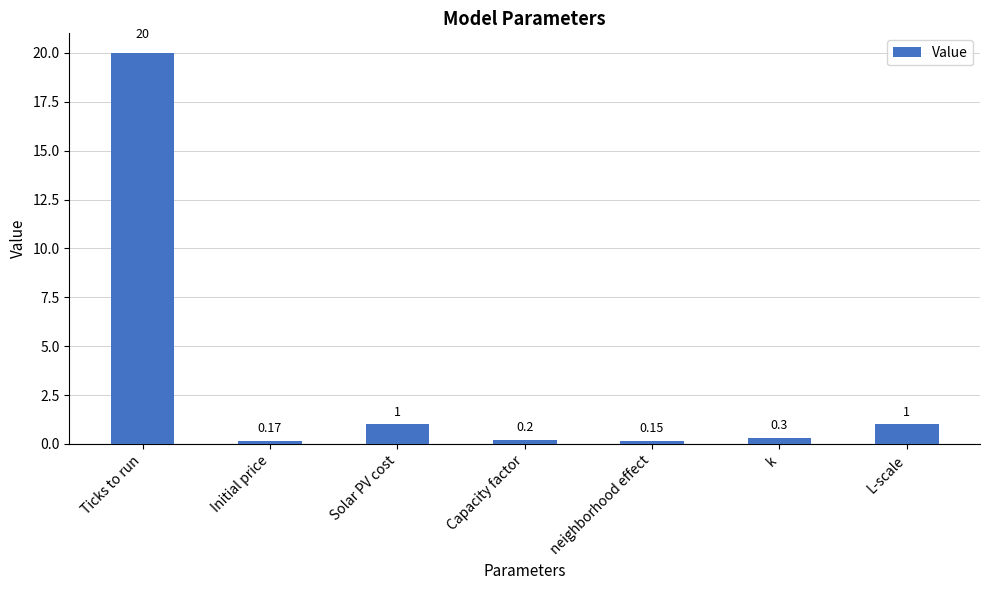

Which category has the highest value across all series?

Ticks to run